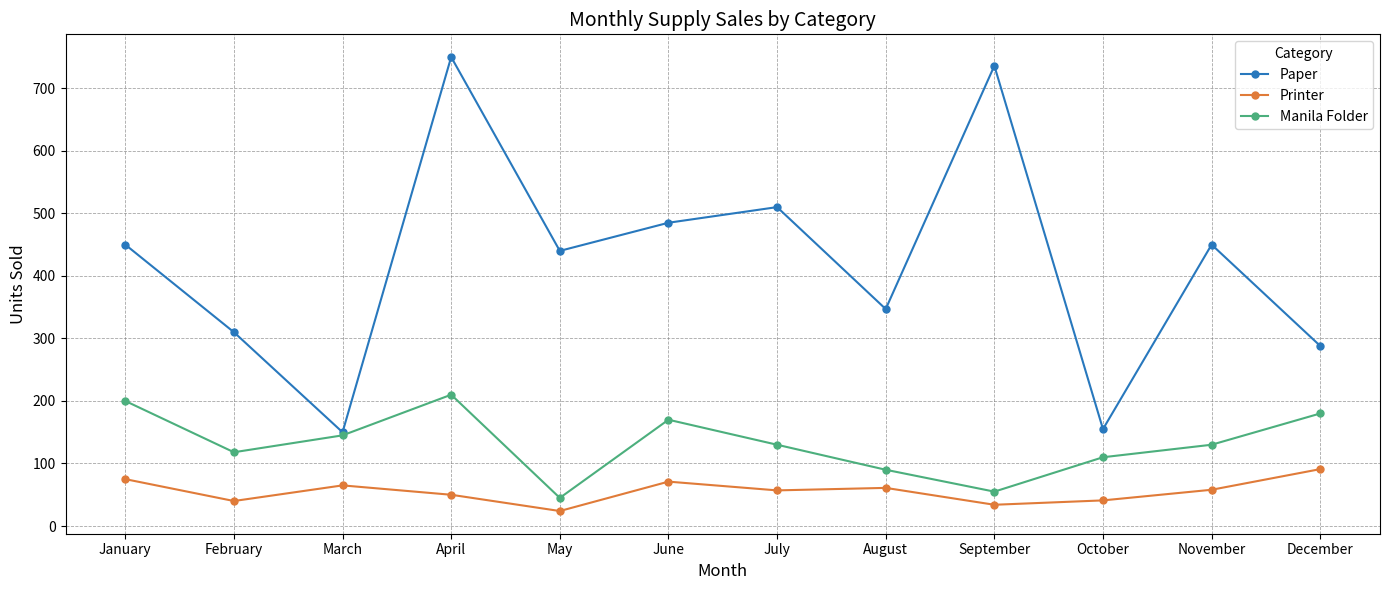

Which series has the largest total across all categories?

Paper